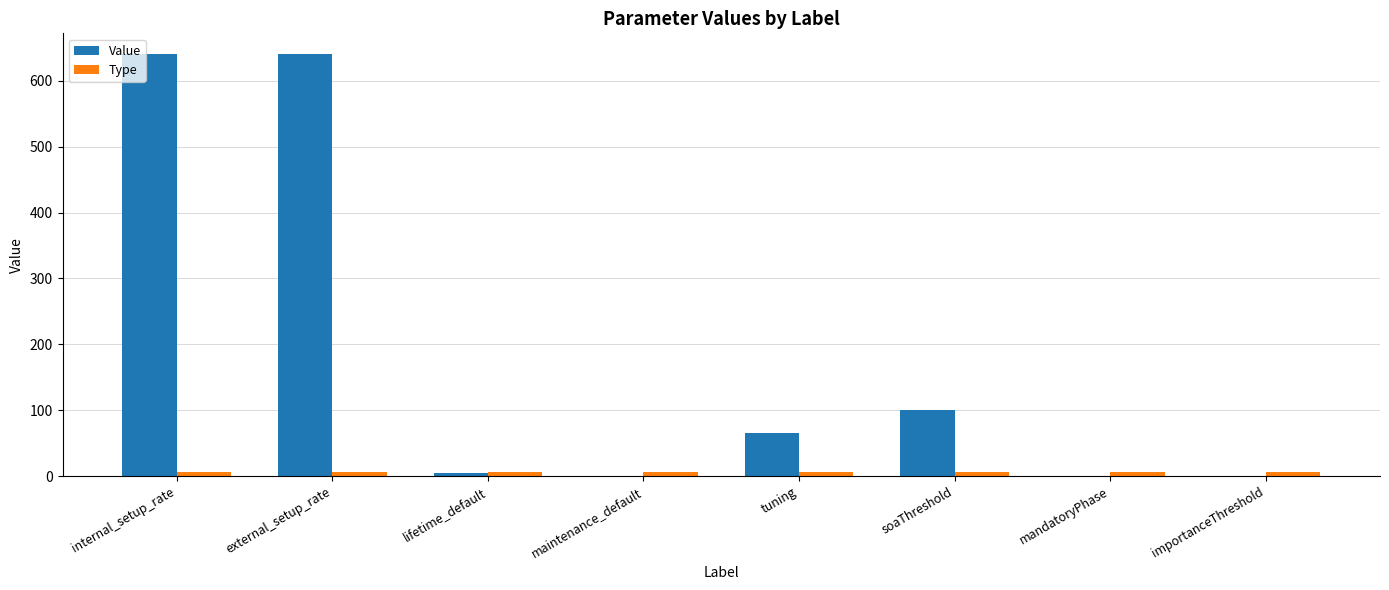

Does the chart contain stacked bars?

No